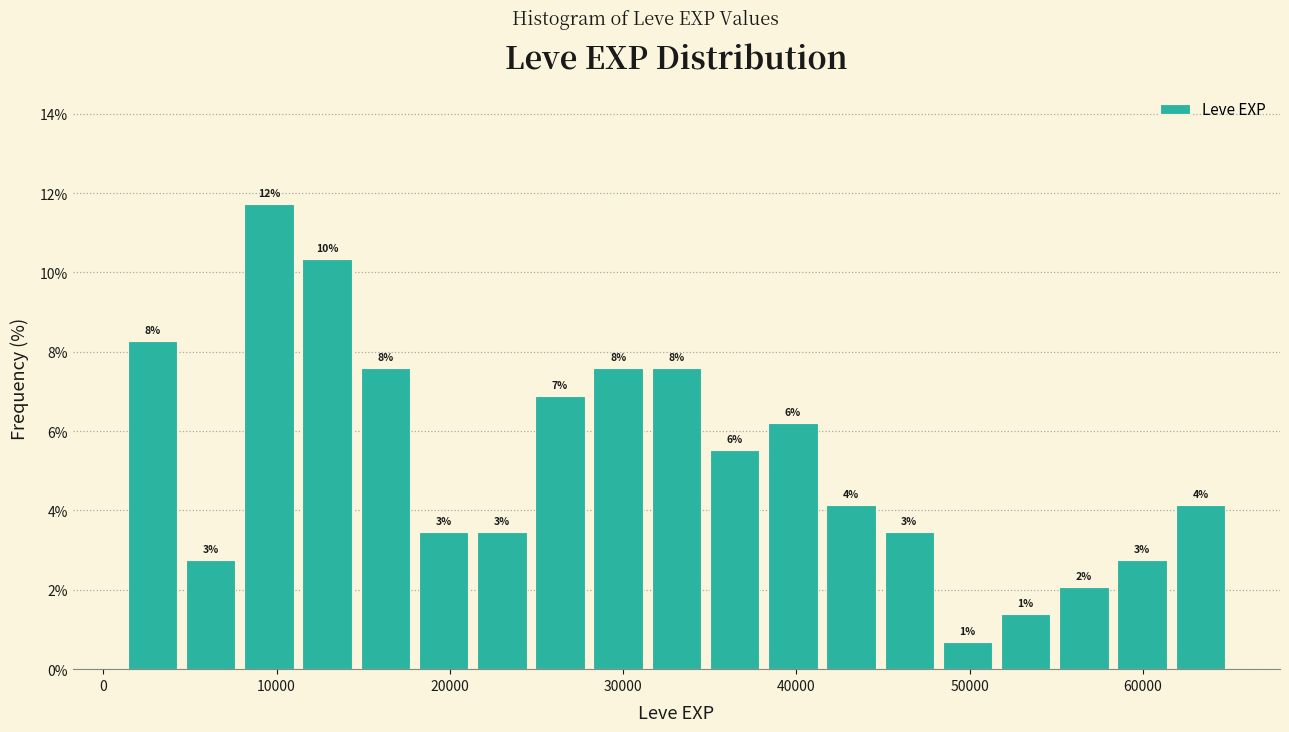

Read against the x-axis, roughly where is the centre of the tallest bar?

10000